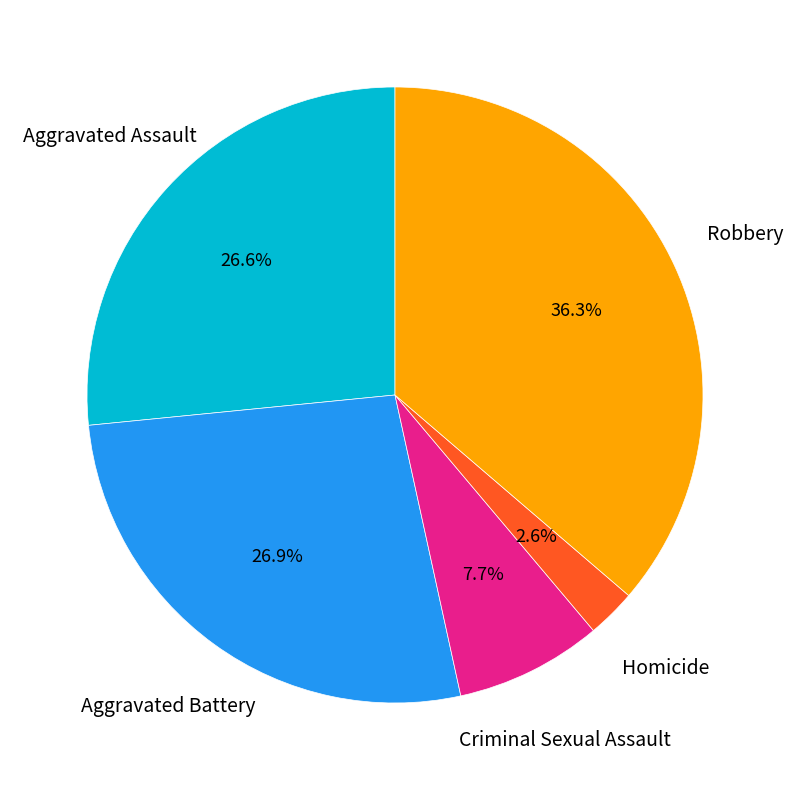

Is there any slice that represents more than half of the pie?

No